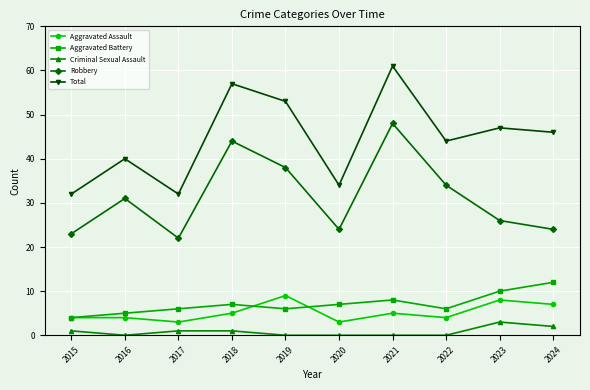

Count the number of categories in the chart.

10